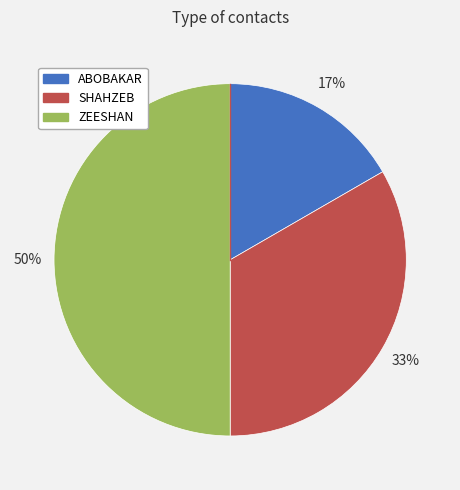

Does ABOBAKAR represent more than half of the total?

No